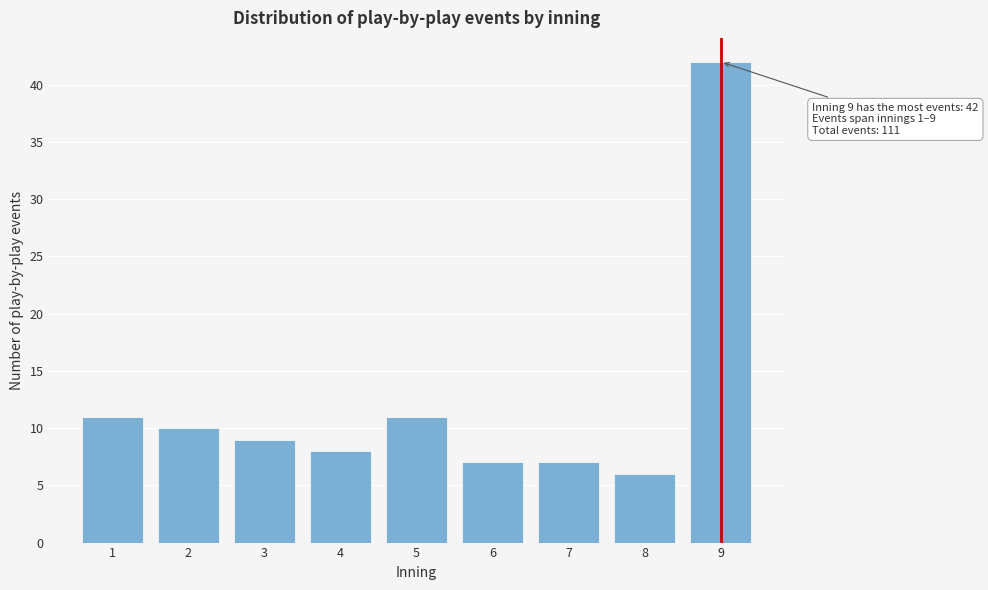

Reading left to right, transcribe all the data shown in this chart.

1=11	2=10	3=9	4=8	5=11	6=7	7=7	8=6	9=42